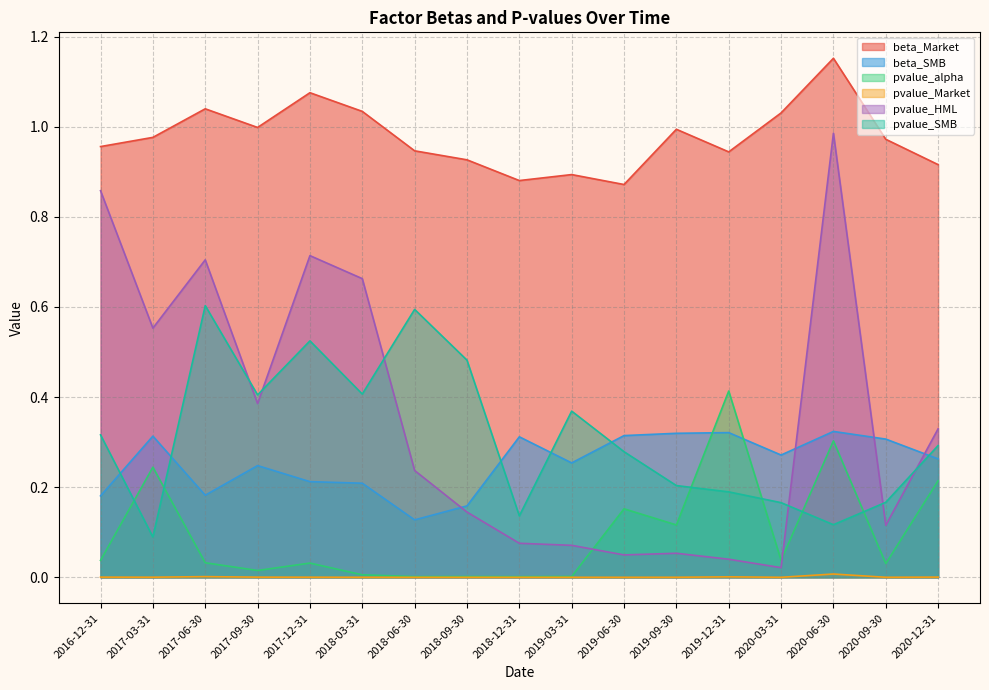

What is the label of the 13th point from the right?

2017-12-31